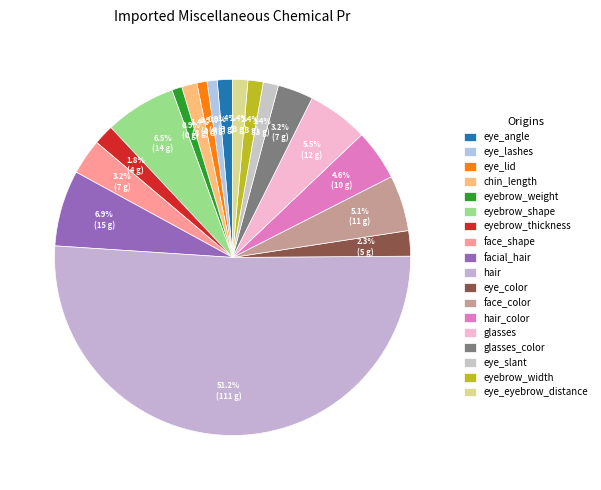

How many slices are in this pie chart?

18